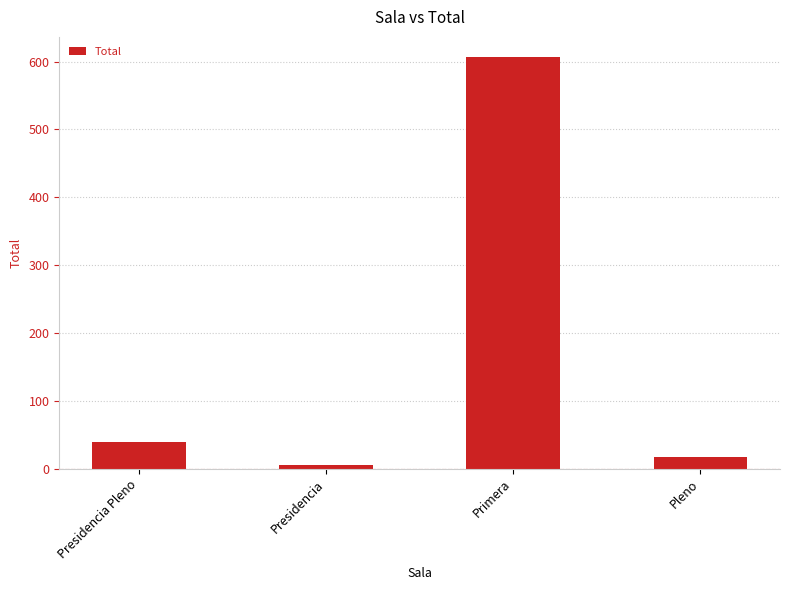

Where is the data nearest to the value 306?

Presidencia Pleno